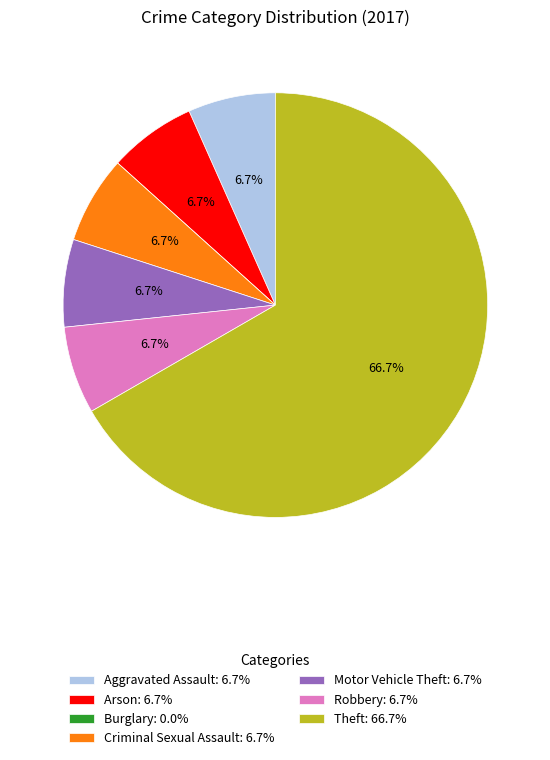

Between Theft: 66.7% and Motor Vehicle Theft: 6.7%, which is larger?

Theft: 66.7%